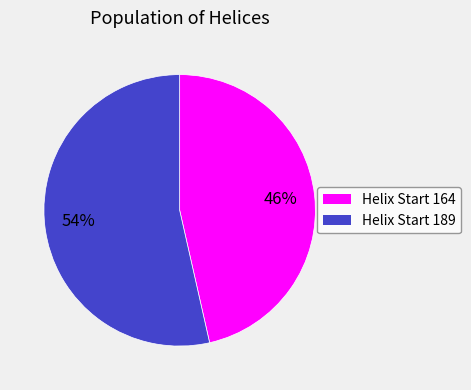

How many slices are in this pie chart?

2